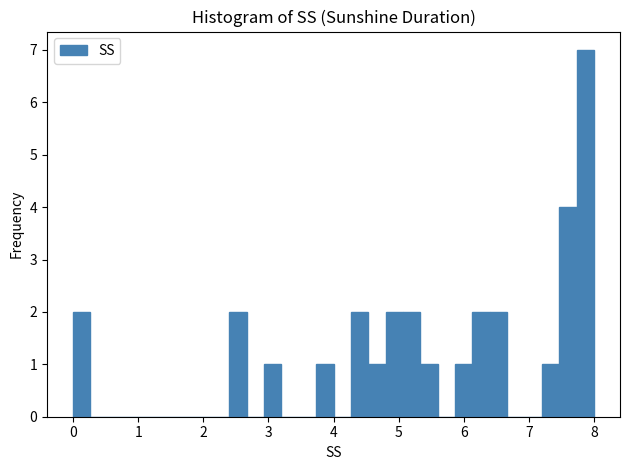

Around what value on the x-axis is the tallest bar? Give the approximate position of its centre, as read against the axis.

7.9